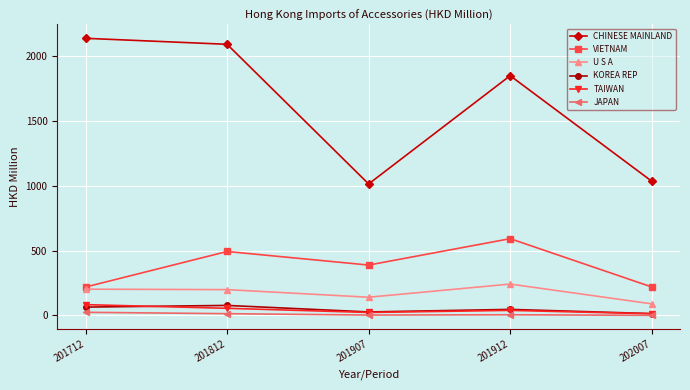

What is the value of the JAPAN point at the 4th from the left?

5.3